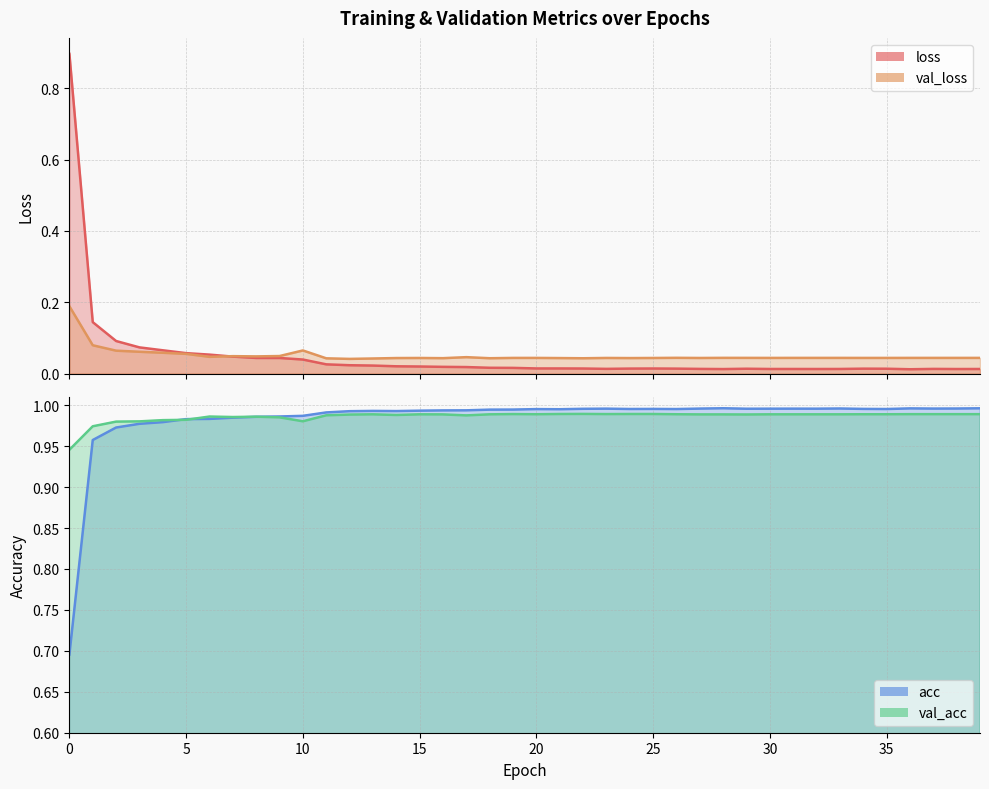

Which series ends up on top after the final intersection of val_acc and acc?

acc